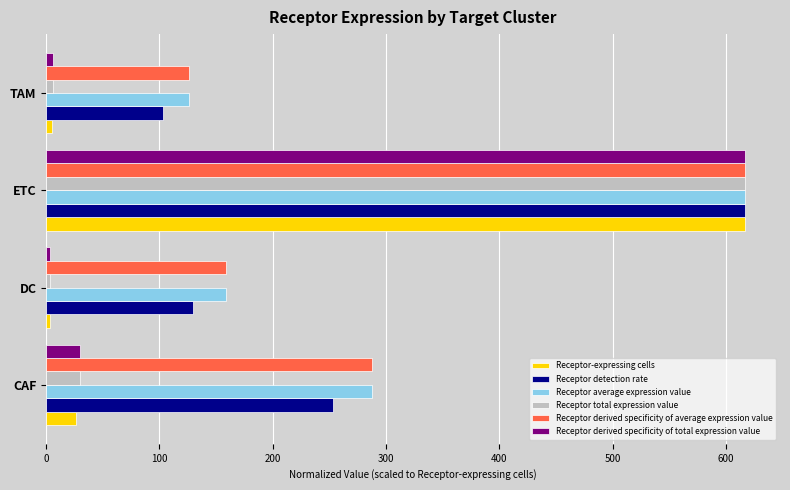

Rank the categories by Receptor detection rate value from highest to lowest.

ETC, CAF, DC, TAM